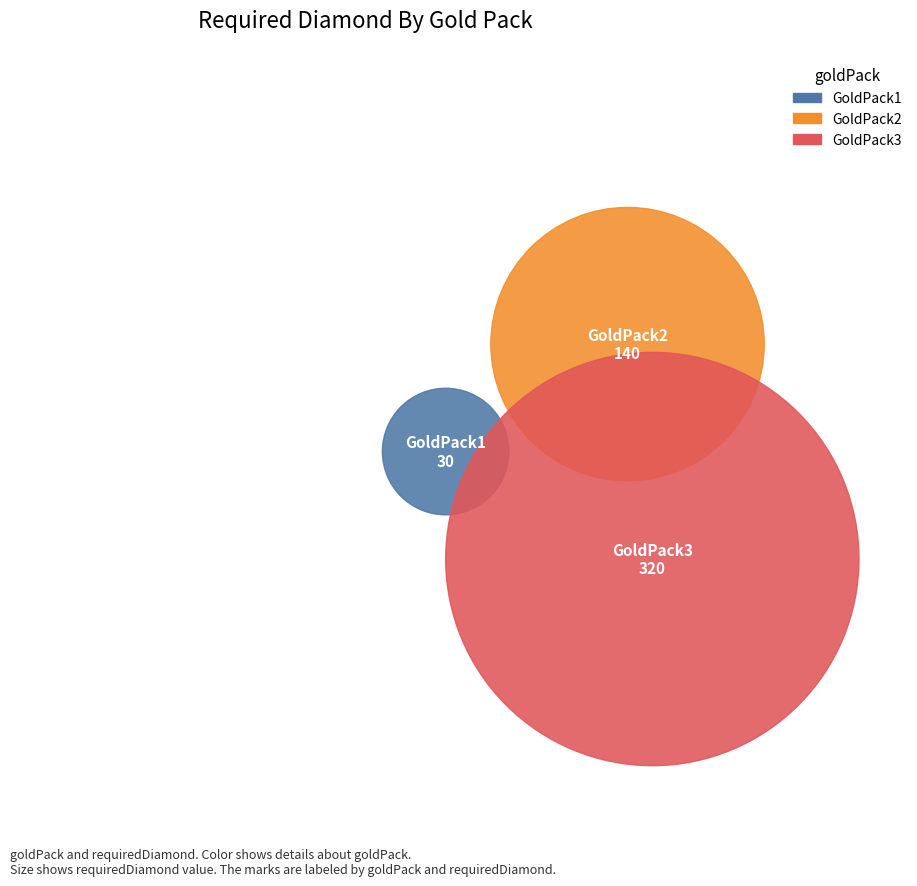

What percentage is NOT represented by GoldPack2?

71.4%